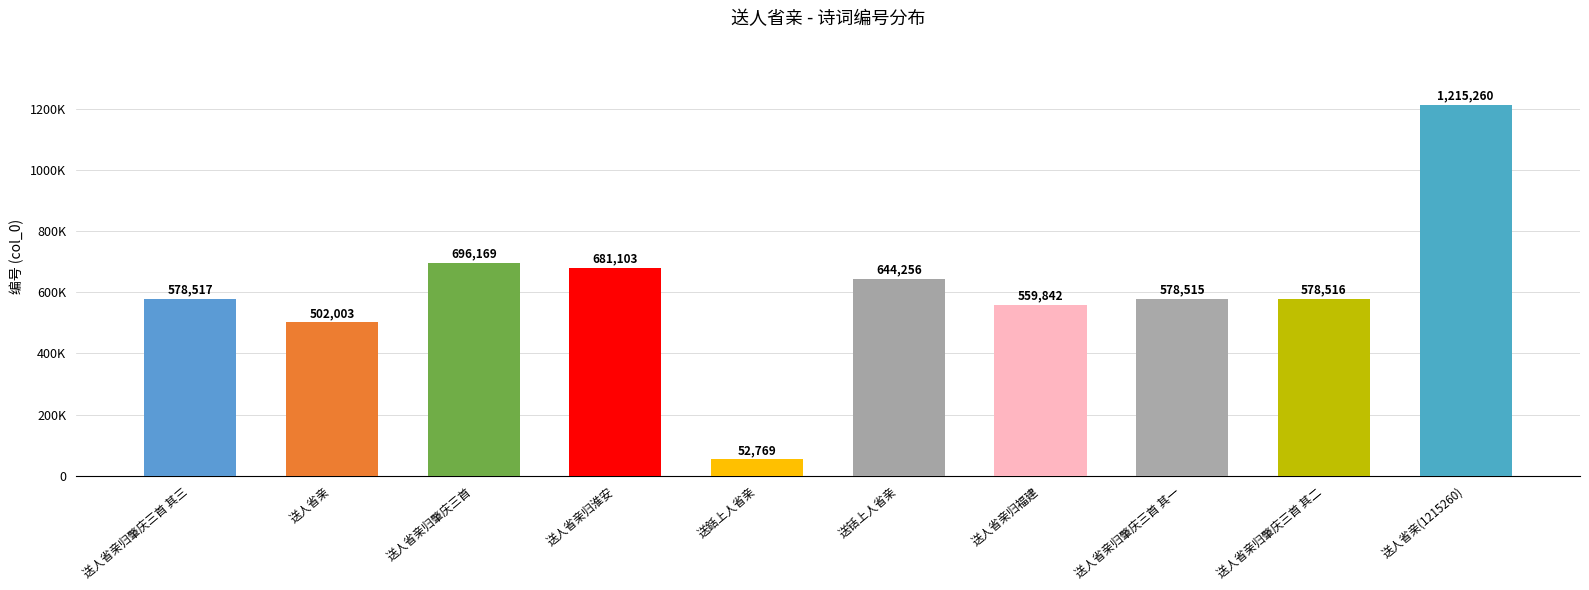

Reading left to right, what are all the values shown in this chart?

送人省亲归肇庆三首 其三=578517	送人省亲=502003	送人省亲归肇庆三首=696169	送人省亲归淮安=681103	送銛上人省亲=52769	送铦上人省亲=644256	送人省亲归福建=559842	送人省亲归肇庆三首 其一=578515	送人省亲归肇庆三首 其二=578516	送人省亲(1215260)=1215260